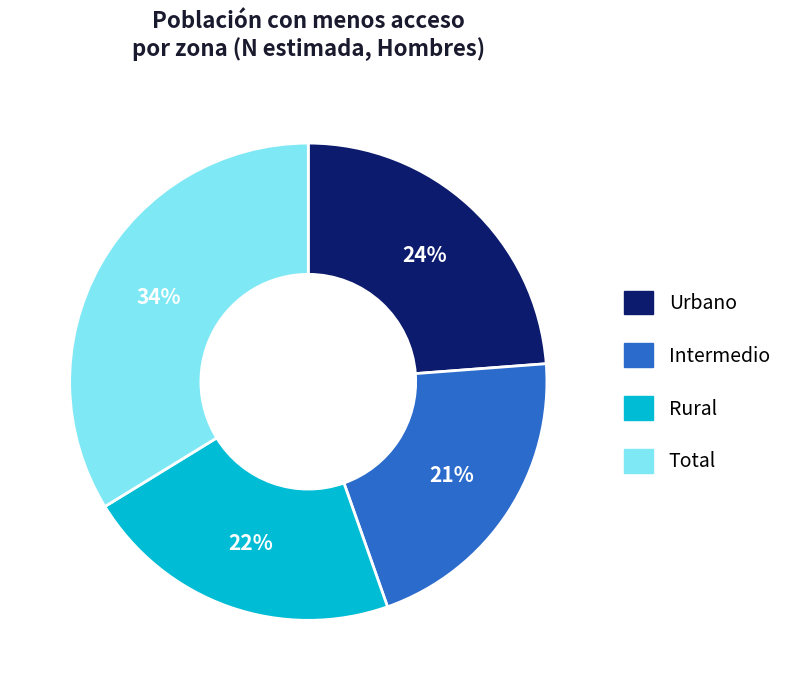

Rank the categories by value from lowest to highest.

Intermedio, Rural, Urbano, Total